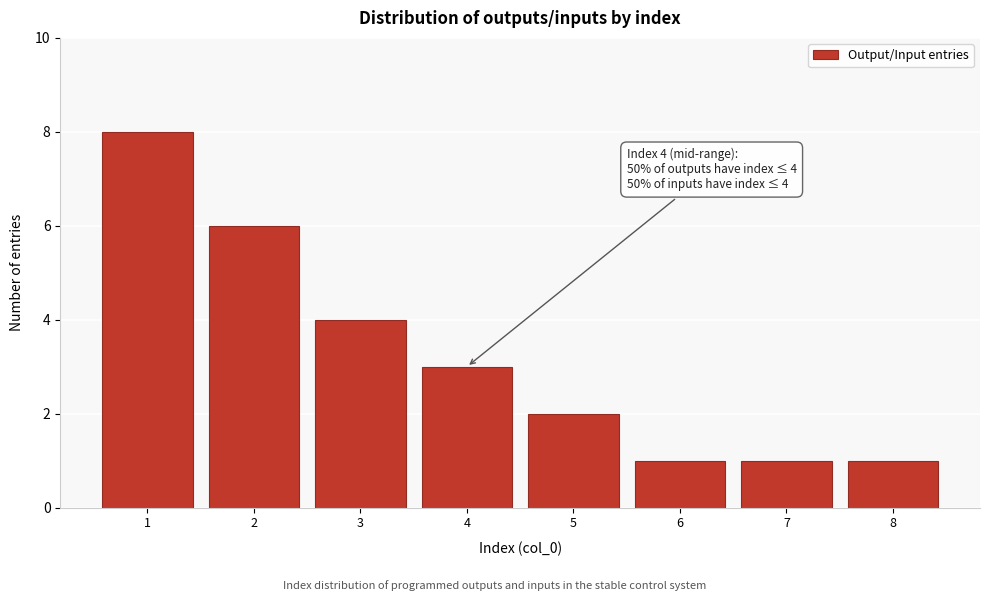

Reading right to left, transcribe all the data shown in this chart.

1	1	1	2	3	4	6	8